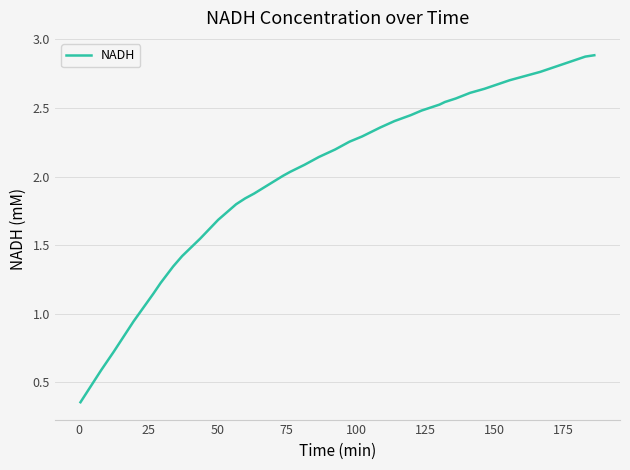

How many lines are shown in the chart?

1